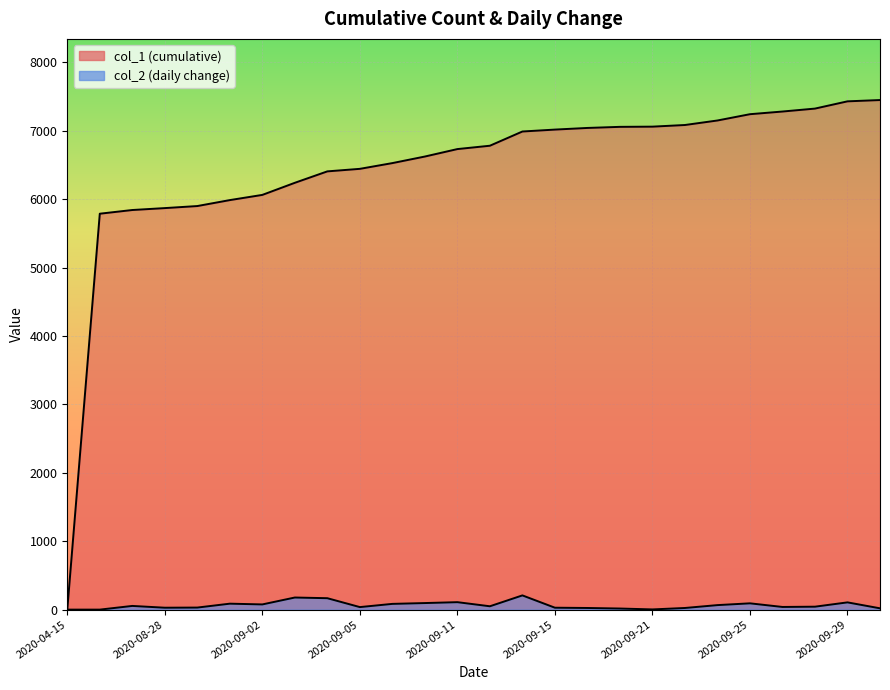

Which category has the highest value across all series?

2020-10-01